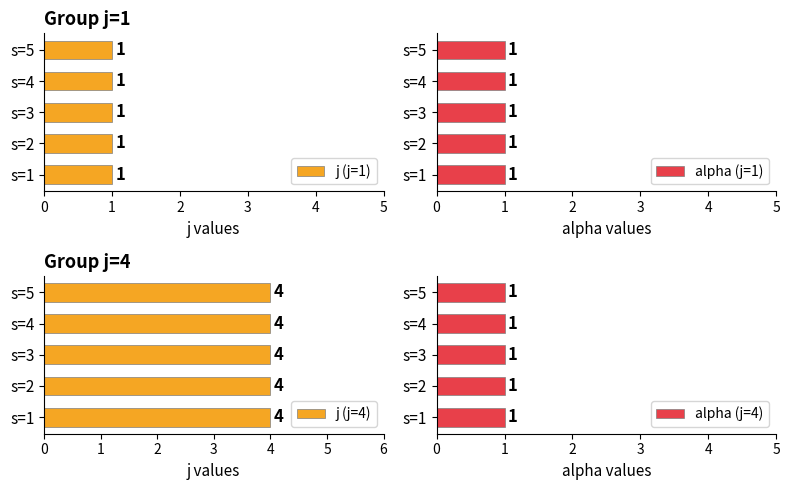

Reading left to right, extract all data points from this chart.

j: 1	1	1	1	1	4	4	4	4	4
alpha: 1	1	1	1	1	1	1	1	1	1